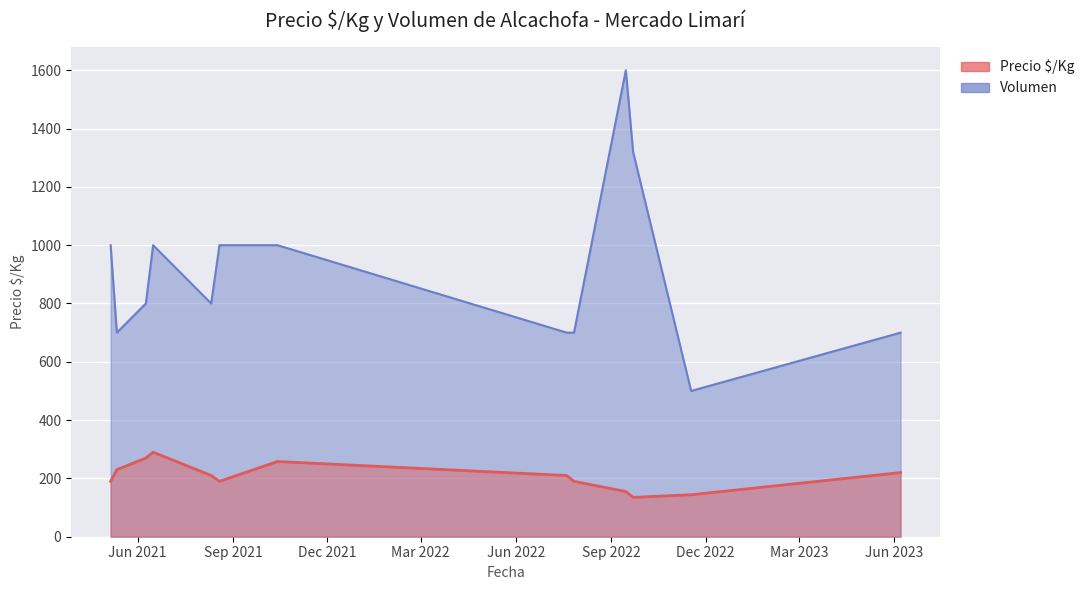

True or false: Volumen has a value of 1071 at 2021-06-09.

False